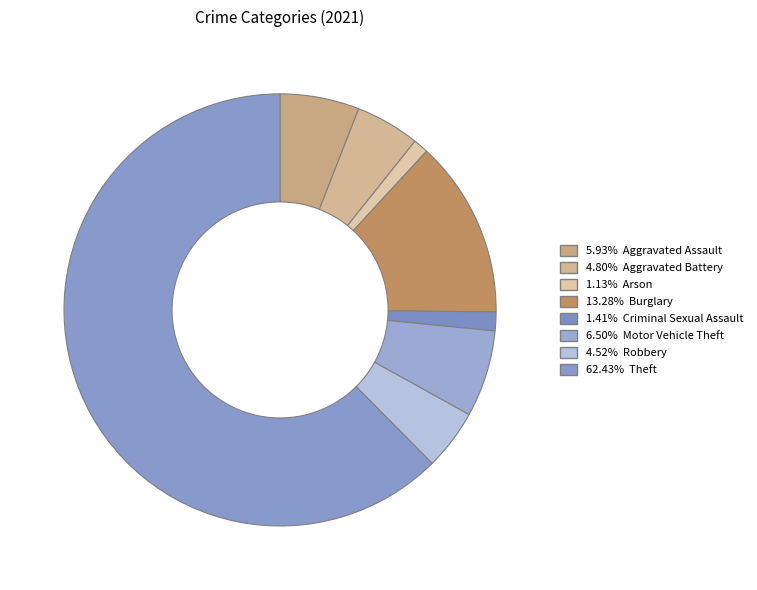

Which category has the smallest portion of the pie?

Arson